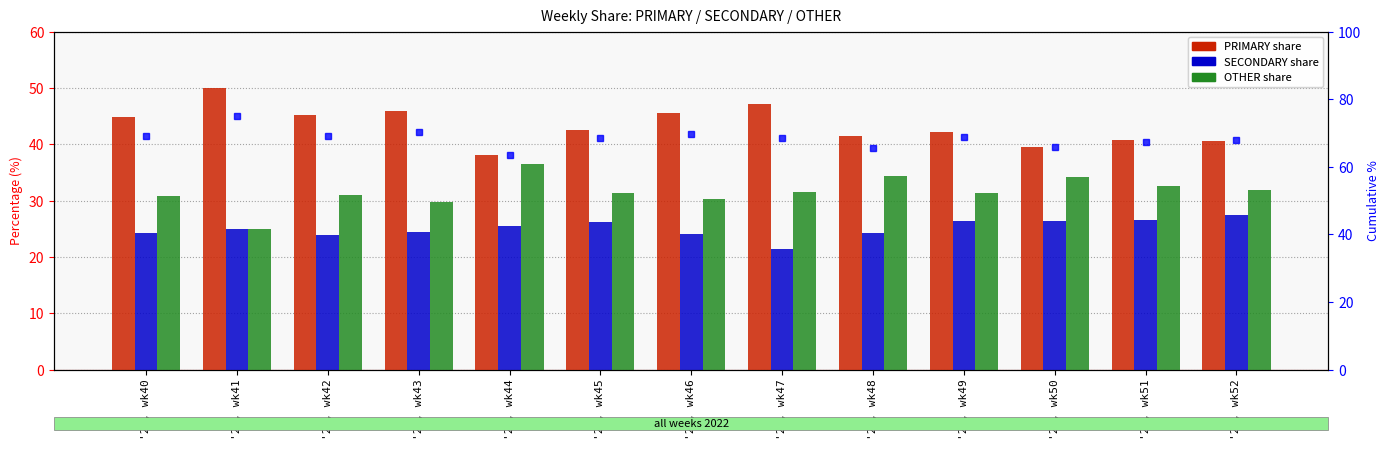

True or false: OTHER has a value of 14.7 at '22, wk48.

False